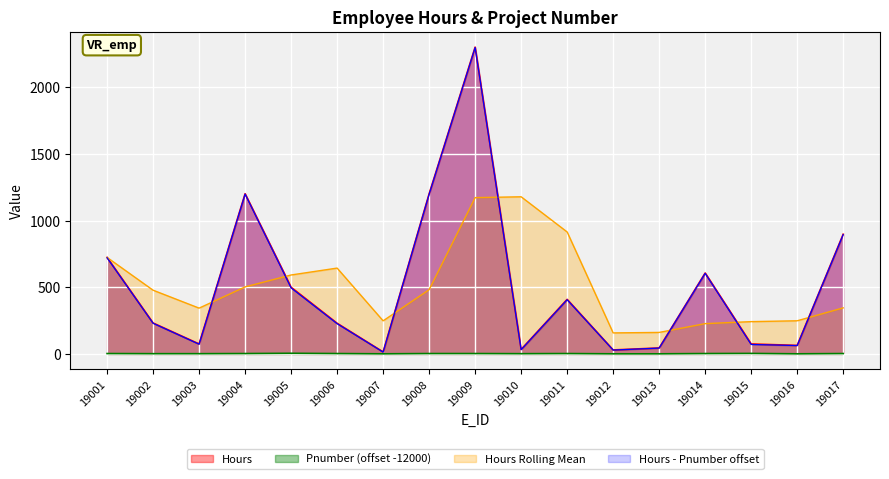

What is the sum of all Pnumber values?

43.0